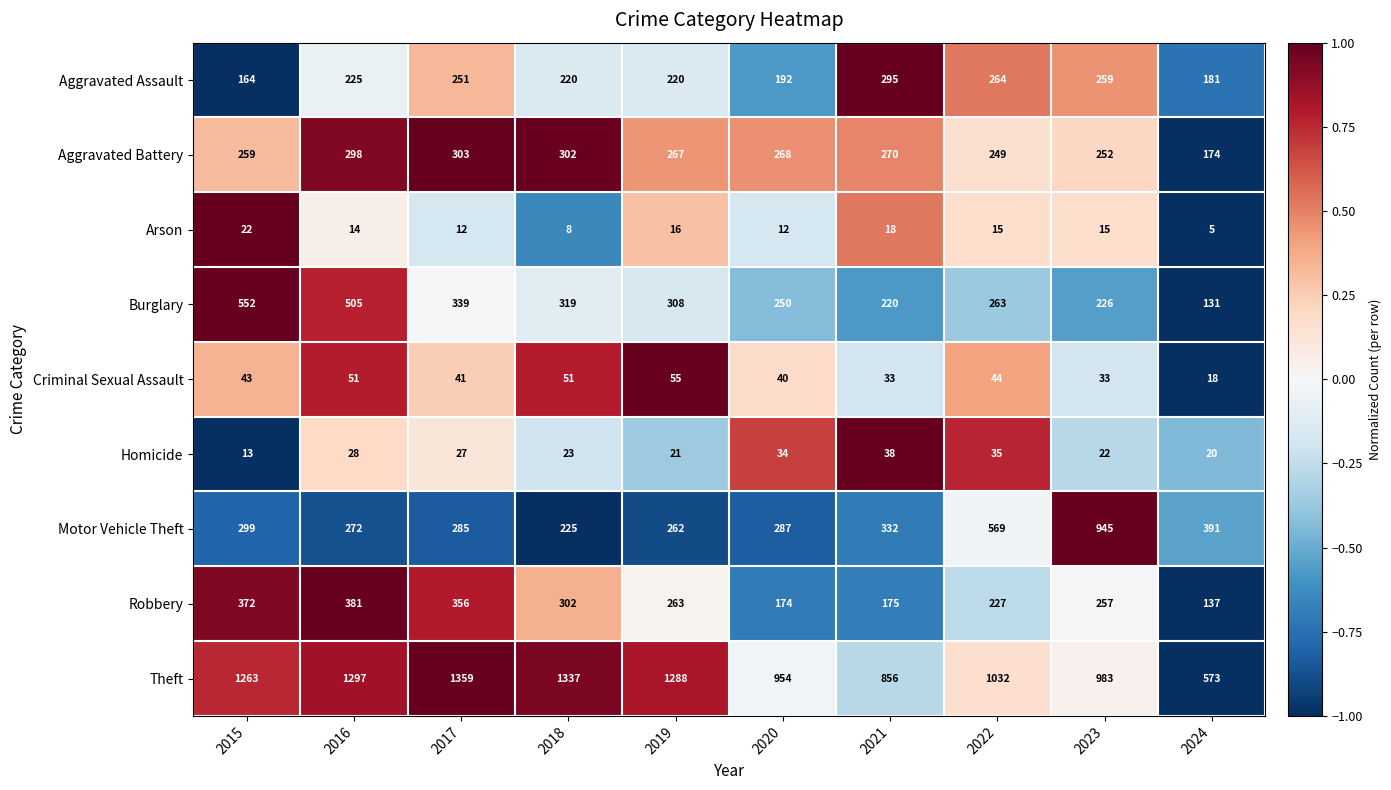

At which category is the sum across all series the highest?

2016